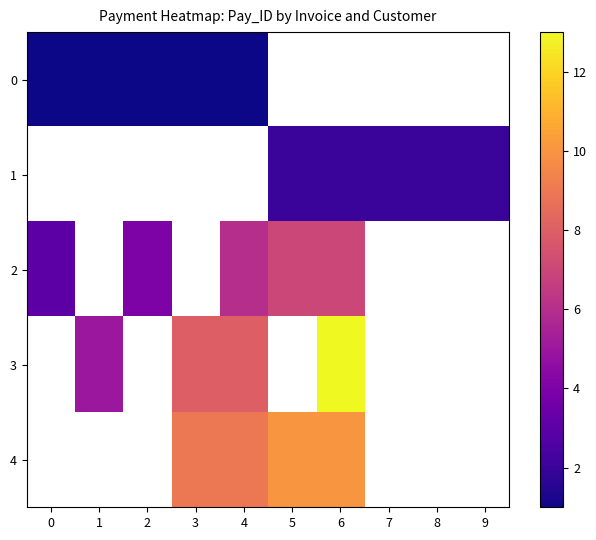

What value does the 2 series have at 5?

7.0